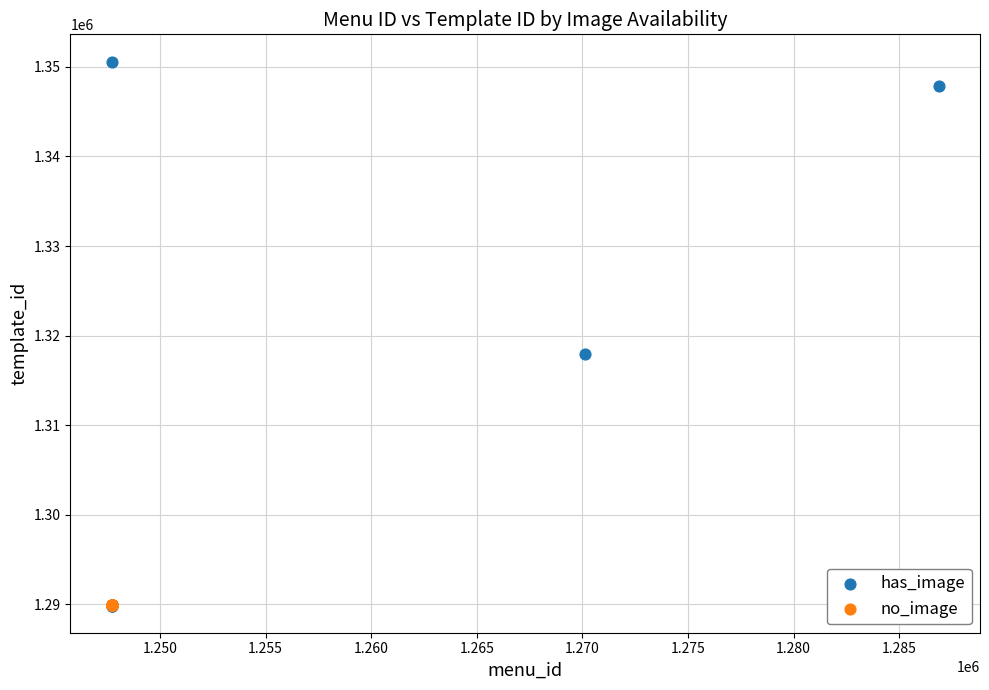

Which series contains the highest Y value?

has_image